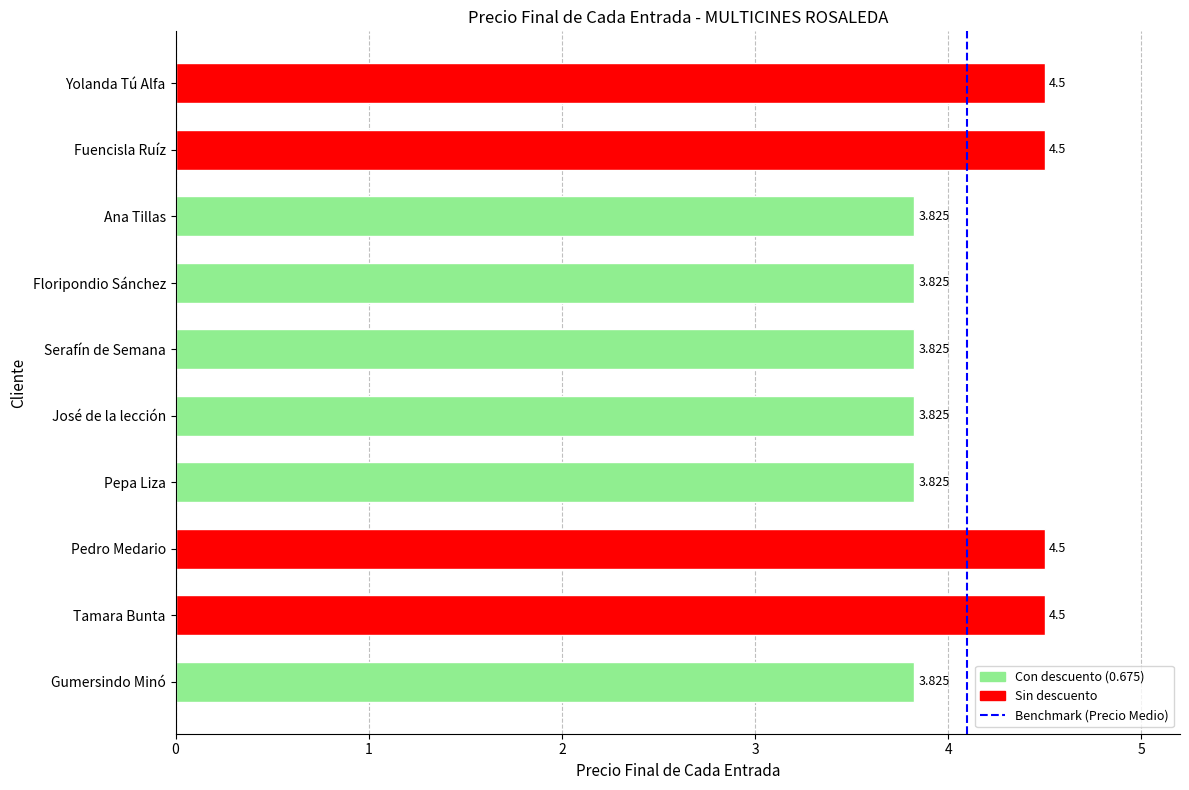

Are the bars horizontal?

Yes